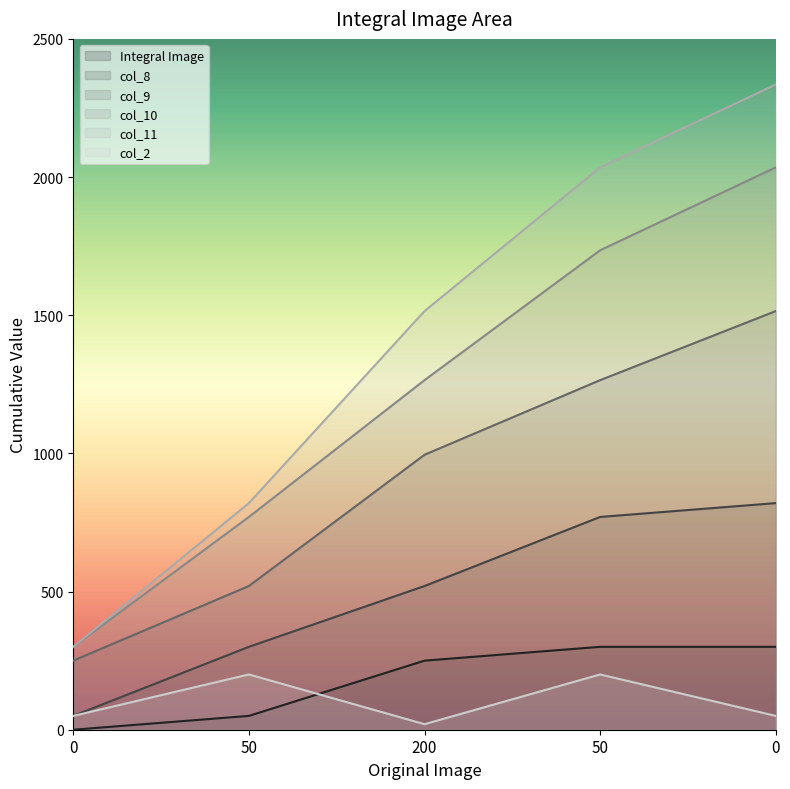

Between 50 and 50, which is larger?

50